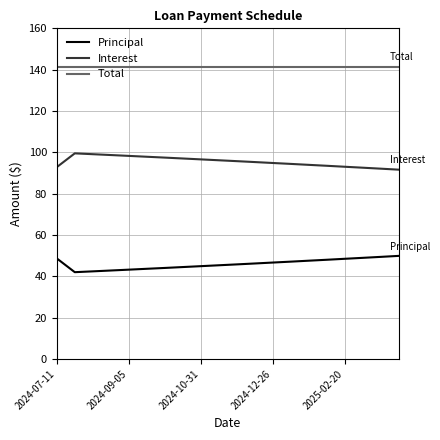

List the series in order of their overall mean, lowest first.

Principal, Interest, Total